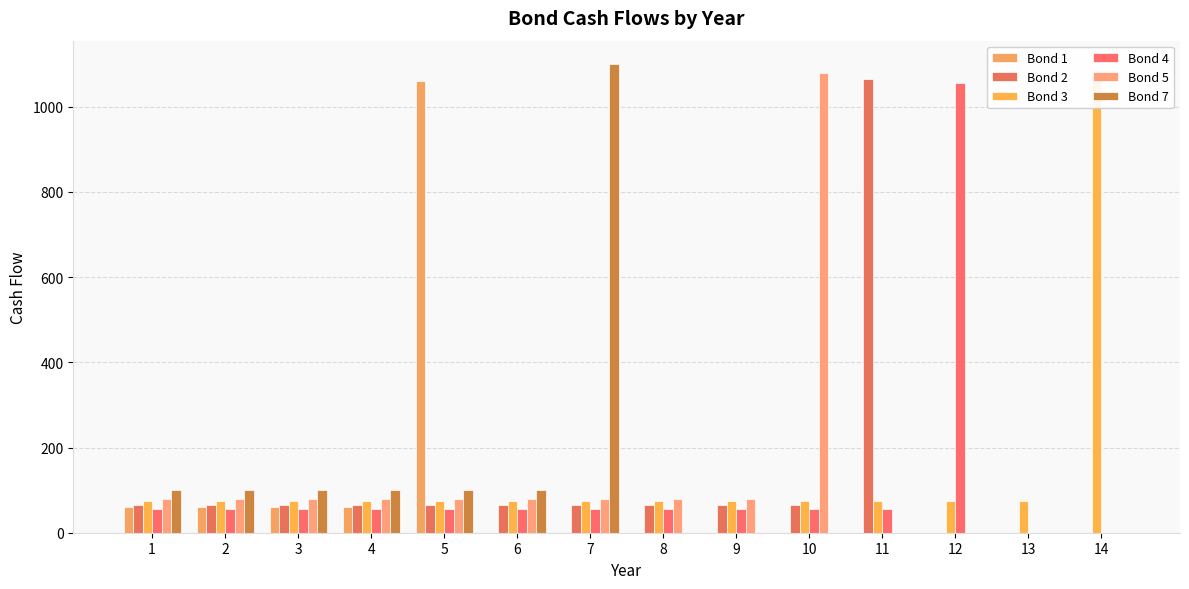

Which has a higher value, 11 or 4?

4